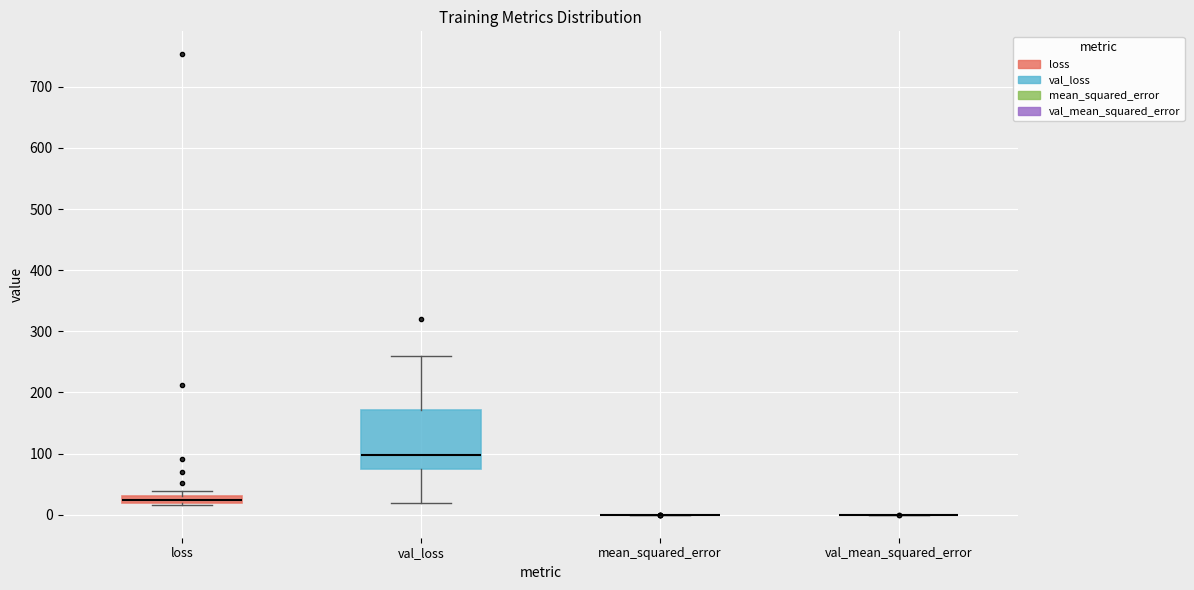

Comparing the boxes themselves (not the whiskers), which one is the tallest?

val_loss